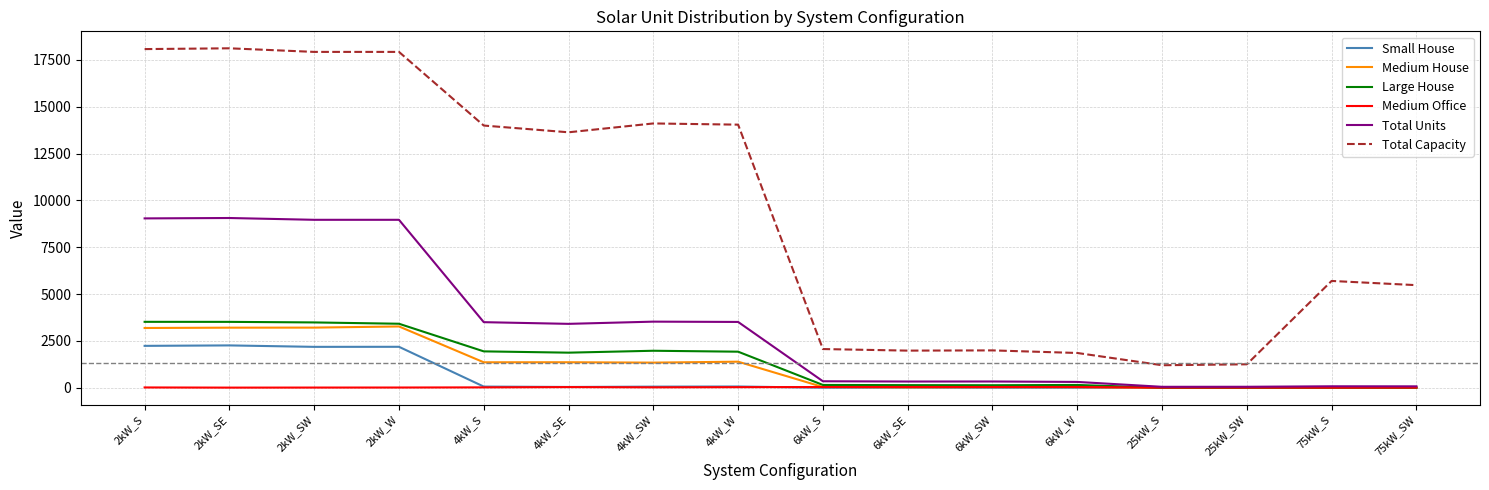

What is the minimum value for Total Capacity?

1200